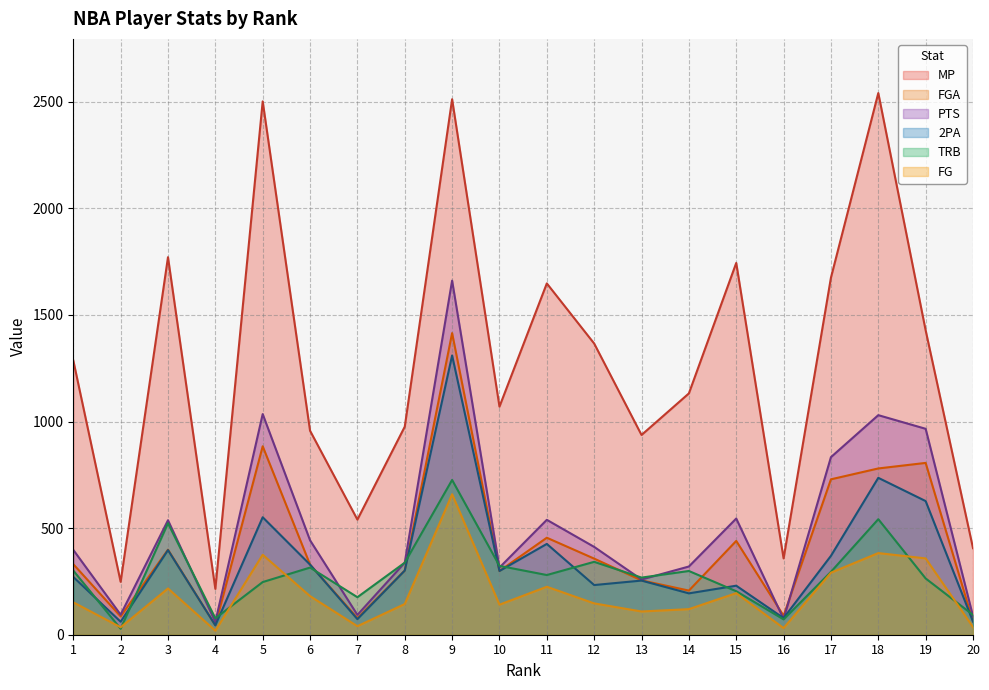

How many data points in FG are above 152?

9